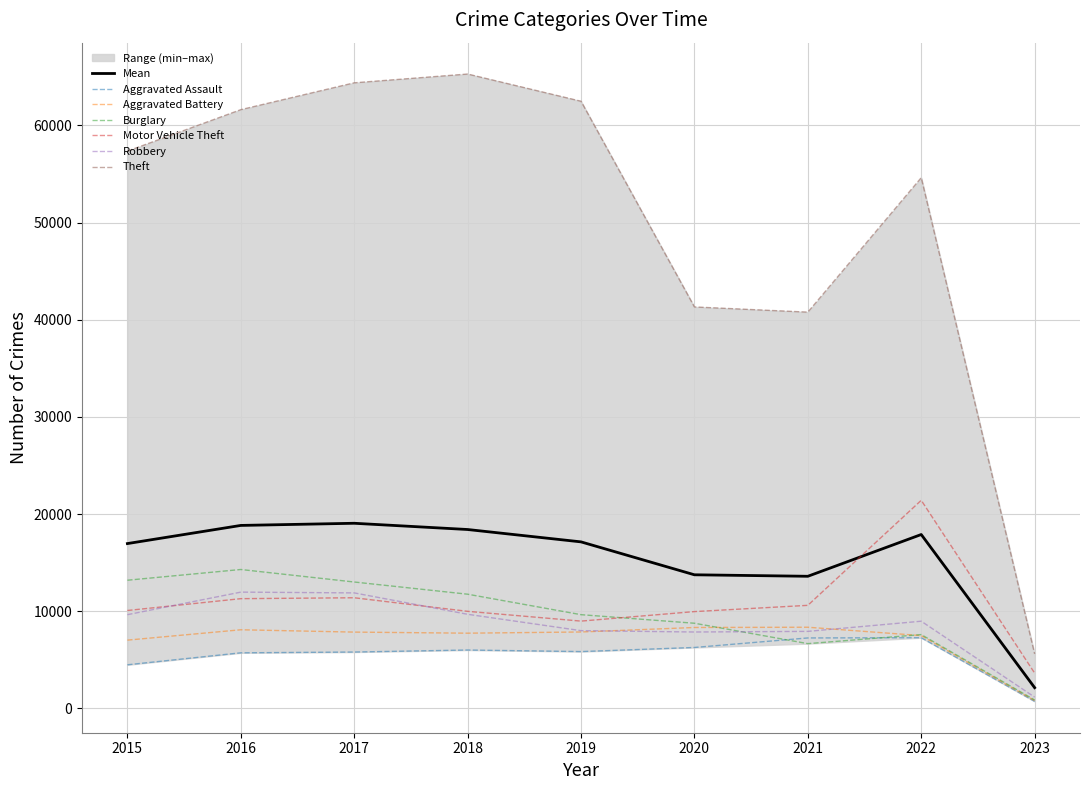

Which series has the widest spread of values?

Theft